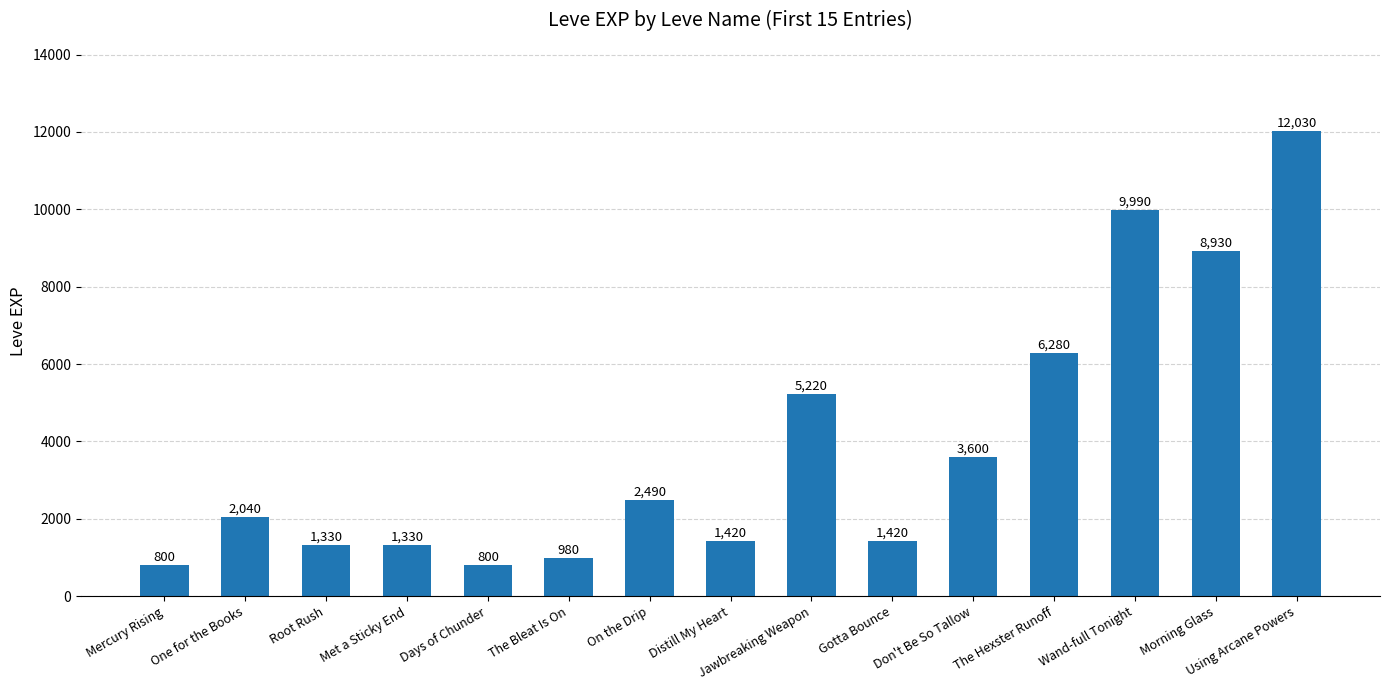

How many values are below 2040?

7